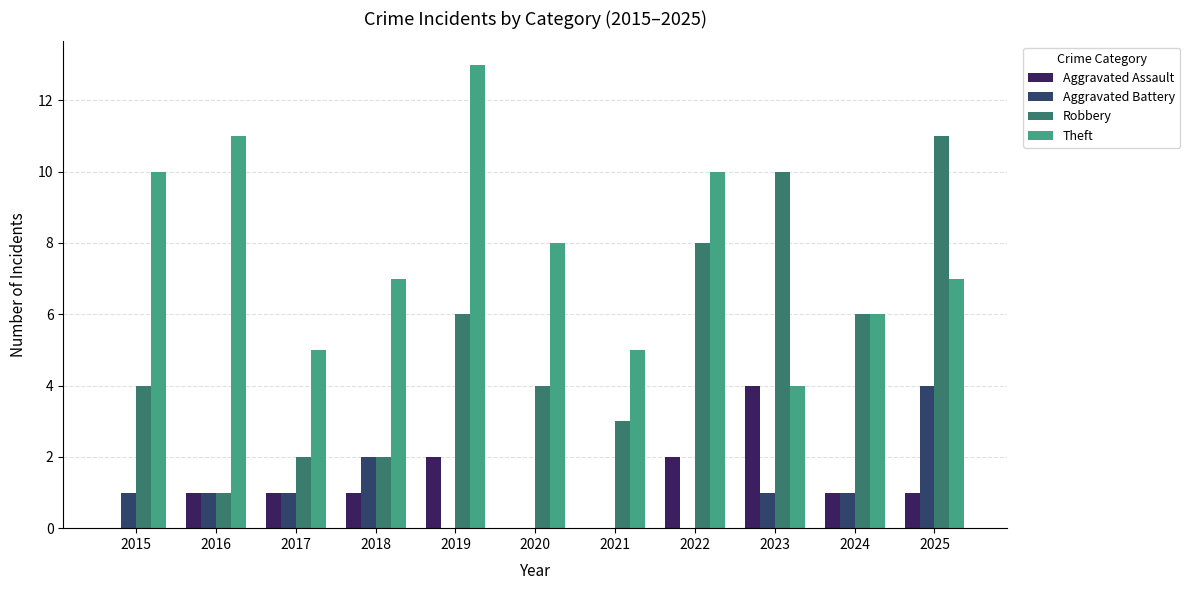

What is the maximum value shown in the chart?

13